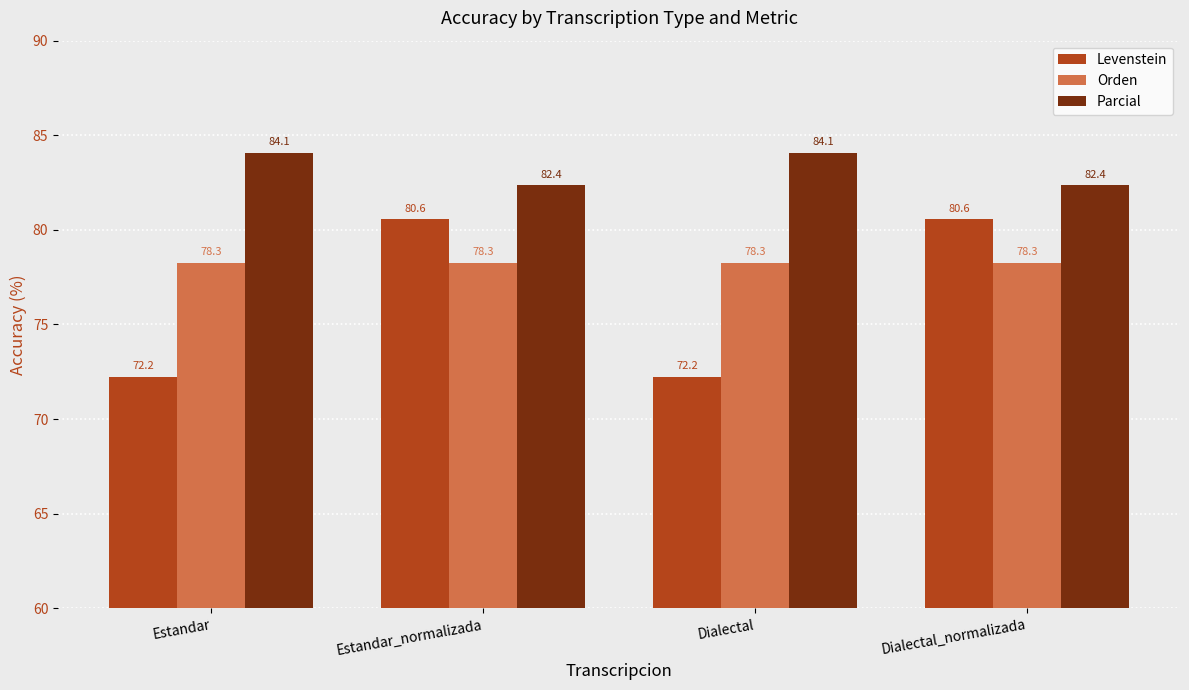

True or false: Orden has a value of 78.3 at Estandar_normalizada.

True